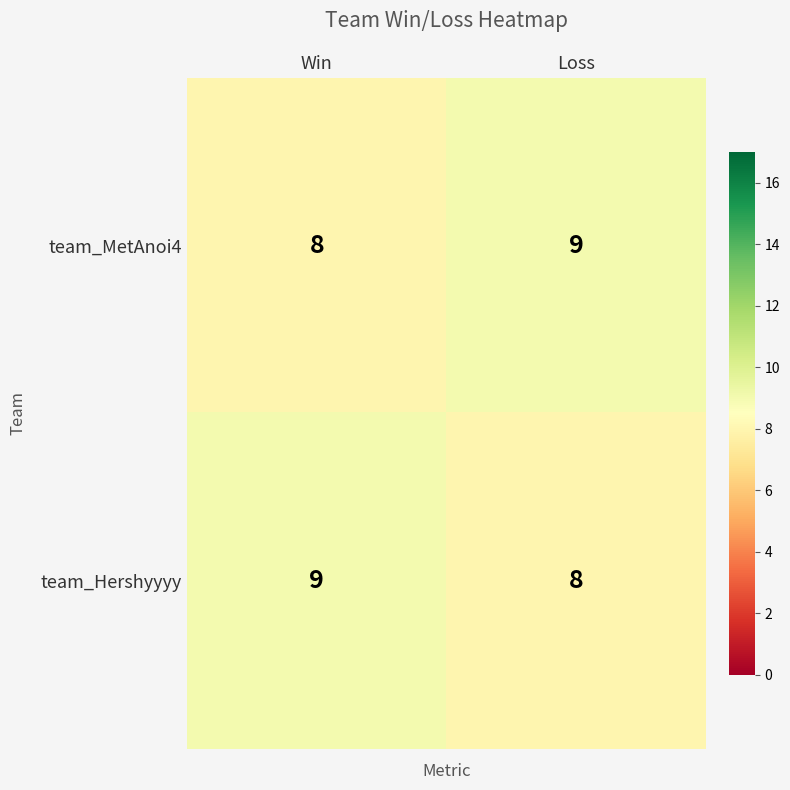

At Loss, list the series in order from smallest to largest.

team_Hershyyyy, team_MetAnoi4